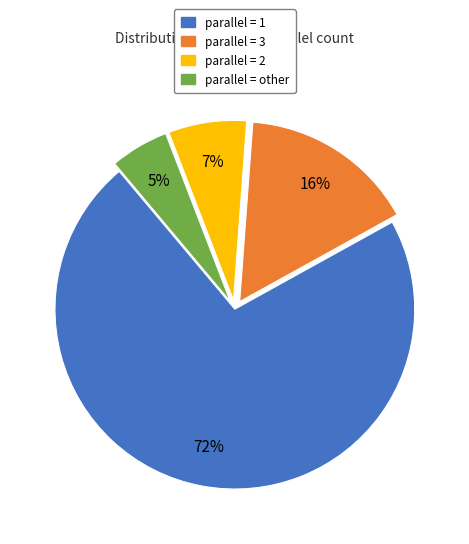

Does any single category account for the majority?

Yes